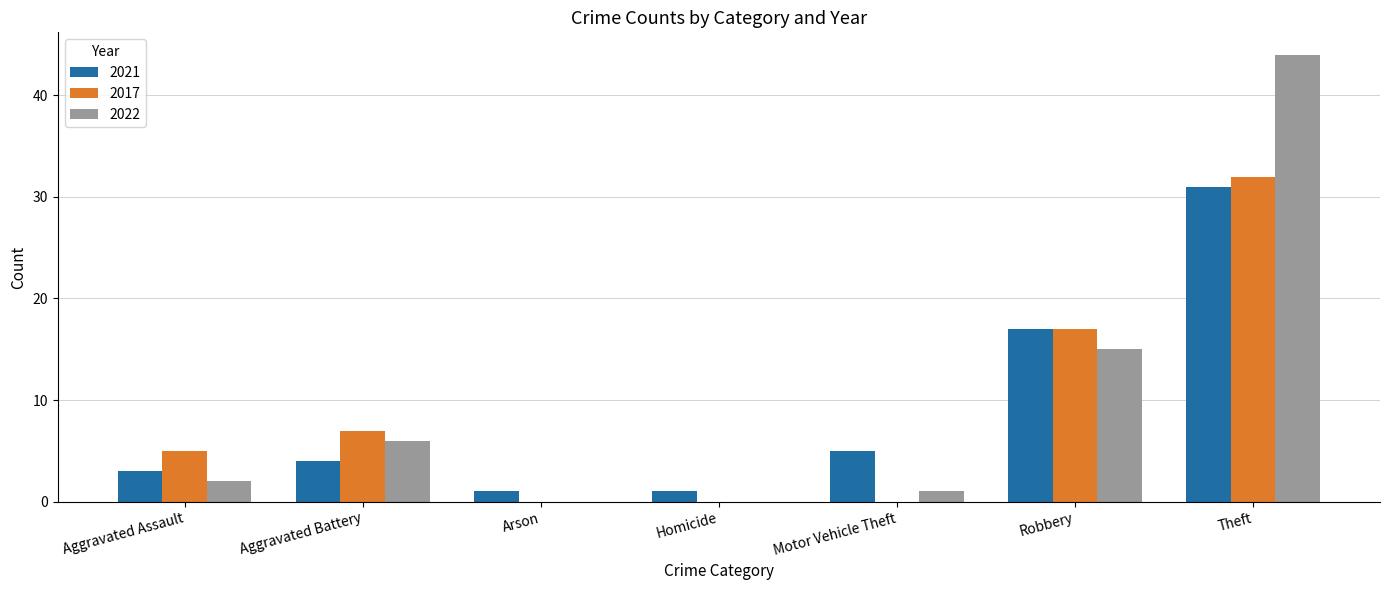

True or false: 2022 has a value of 2 at Aggravated Assault.

True